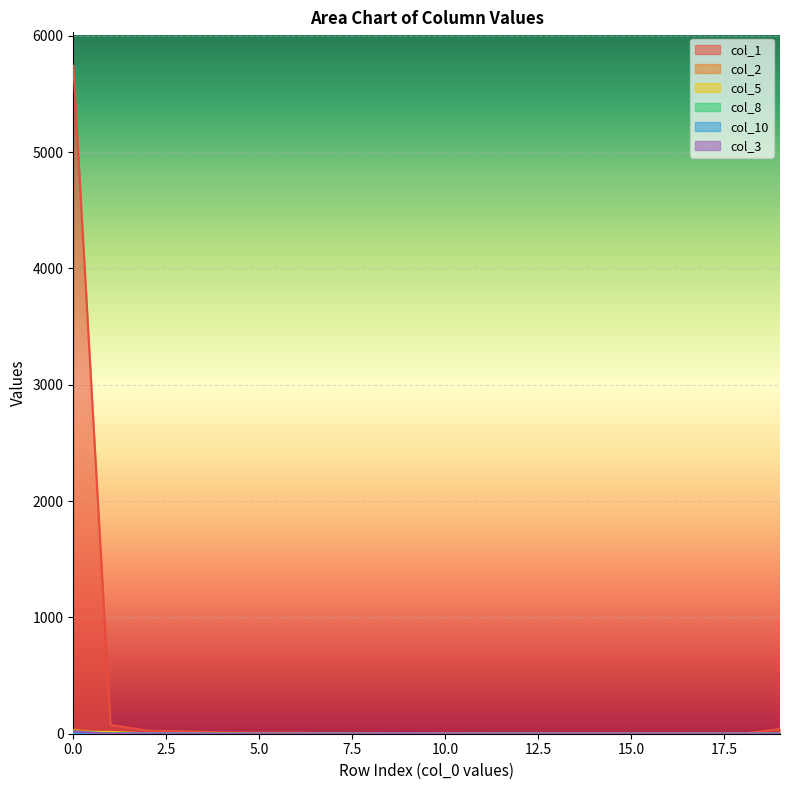

What is the difference between the maximum and minimum values in the col_8 series?

19